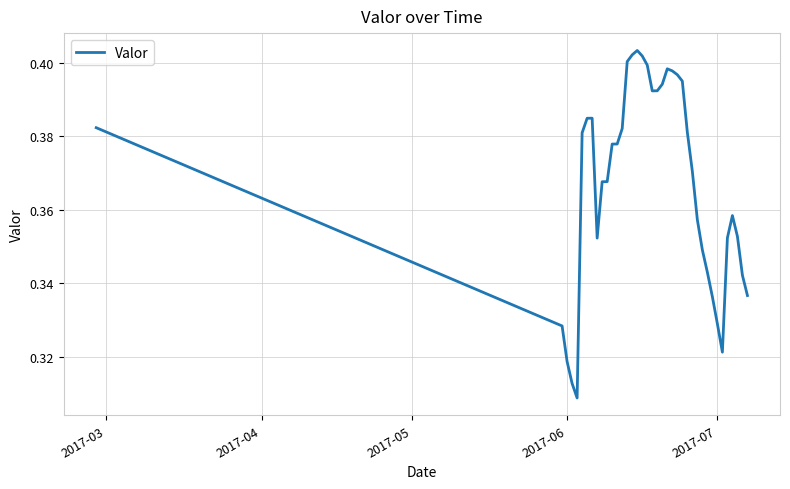

How many lines are shown in the chart?

1